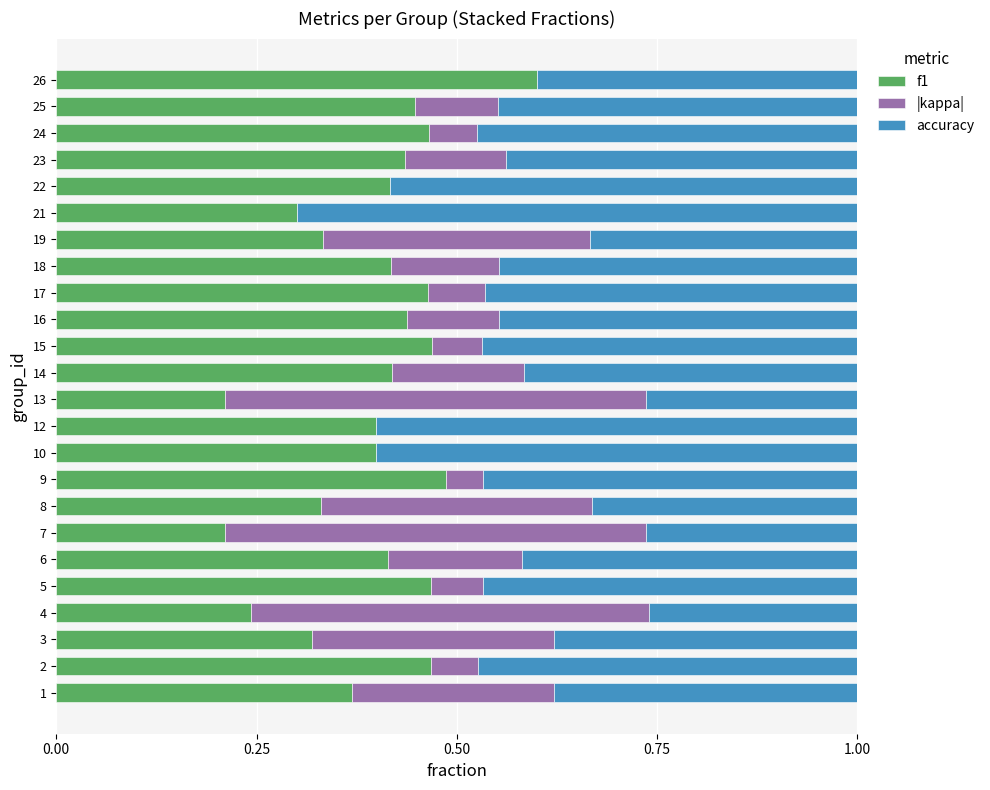

At which label does f1 reach its peak?

26